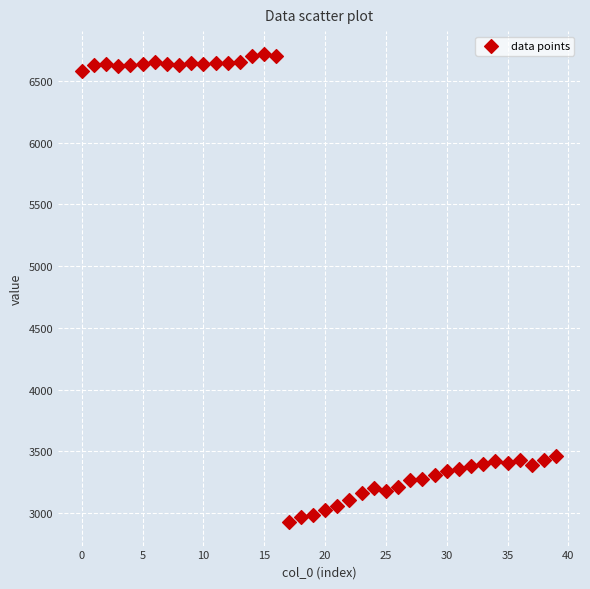

What is the range of Y values (max minus min)?

3790